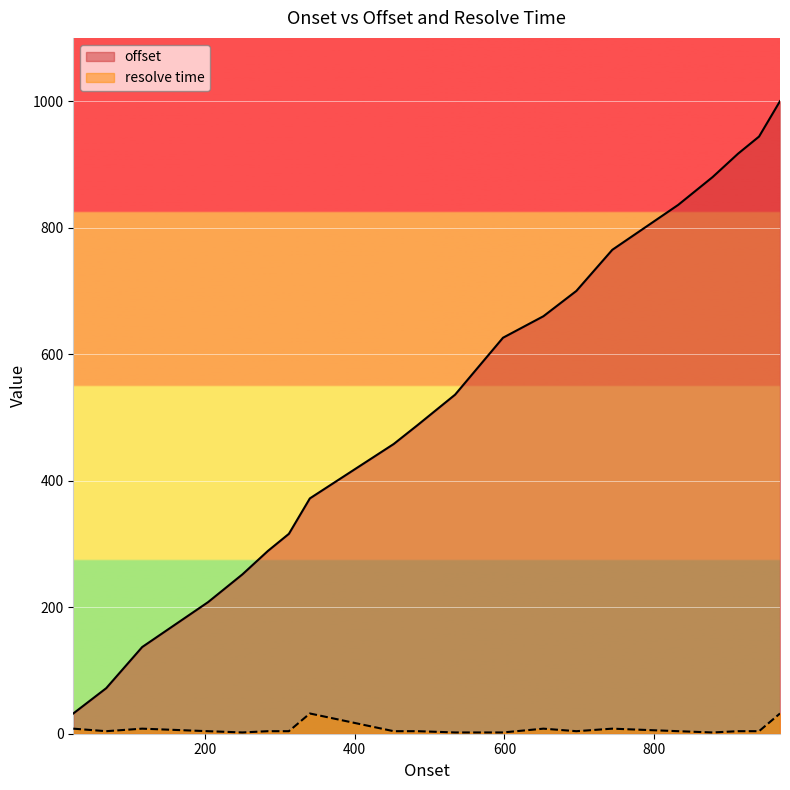

In resolve time, how many points are higher than both neighbors (excluding endpoints)?

4